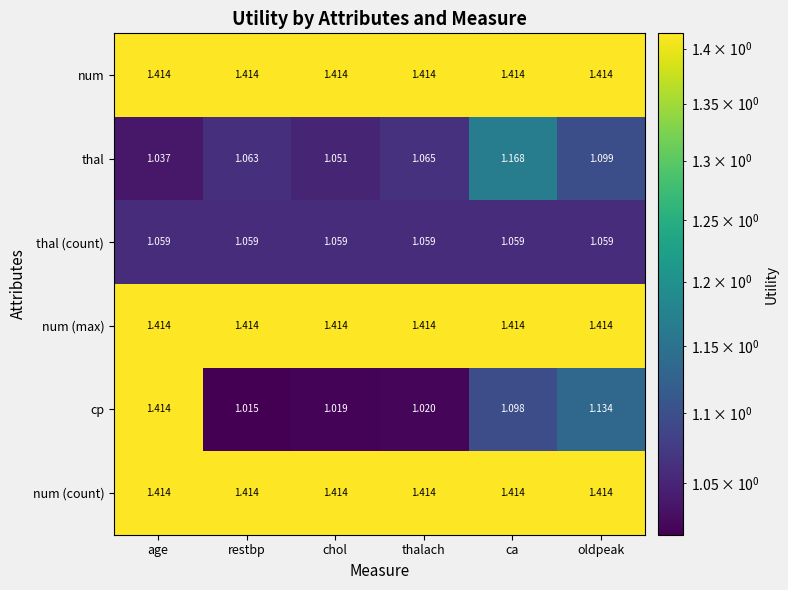

List the labels in order of cp value, largest first.

age, oldpeak, ca, thalach, chol, restbp